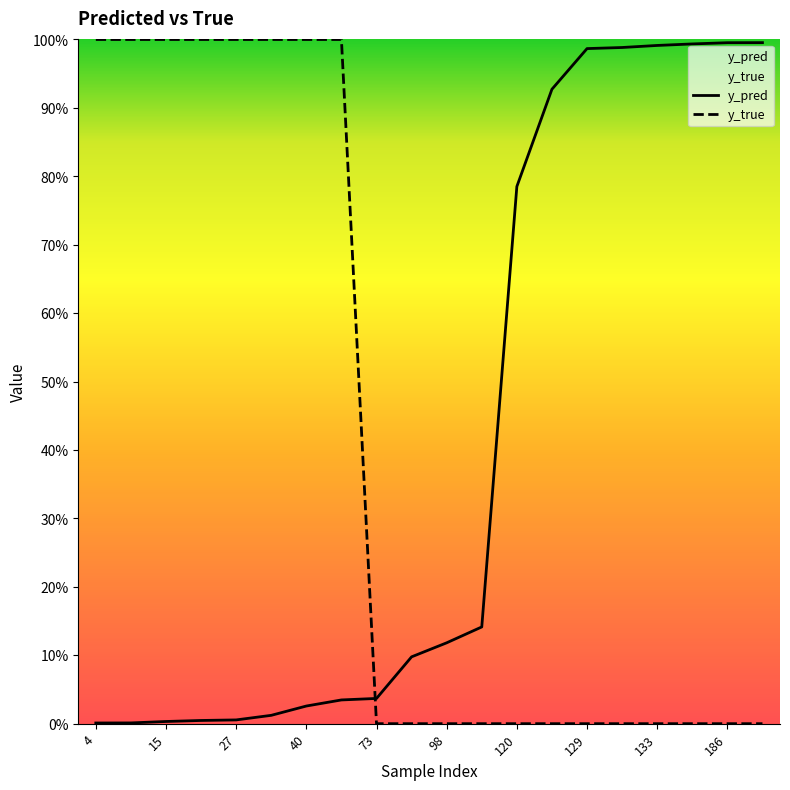

How many lines are shown in the chart?

2